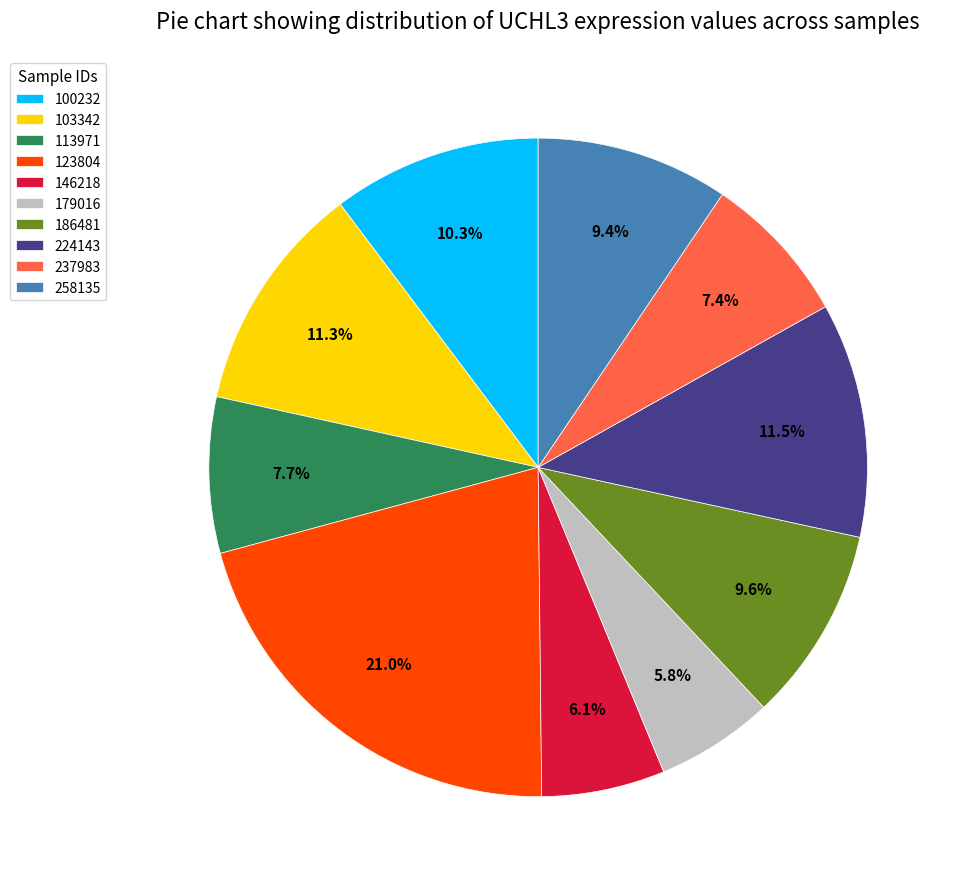

To the nearest percent, what is the average slice percentage?

10%